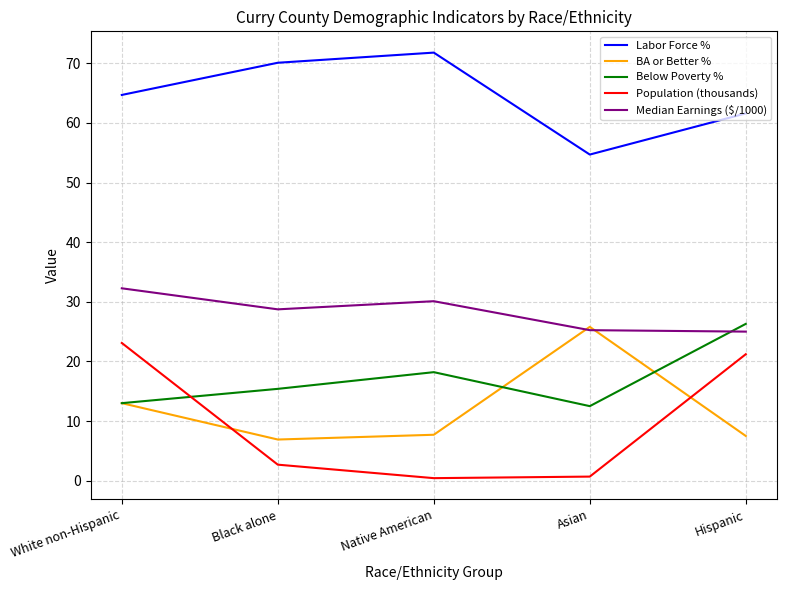

What is the difference between the maximum and second lowest values in the Population (thousands) series?

22.4